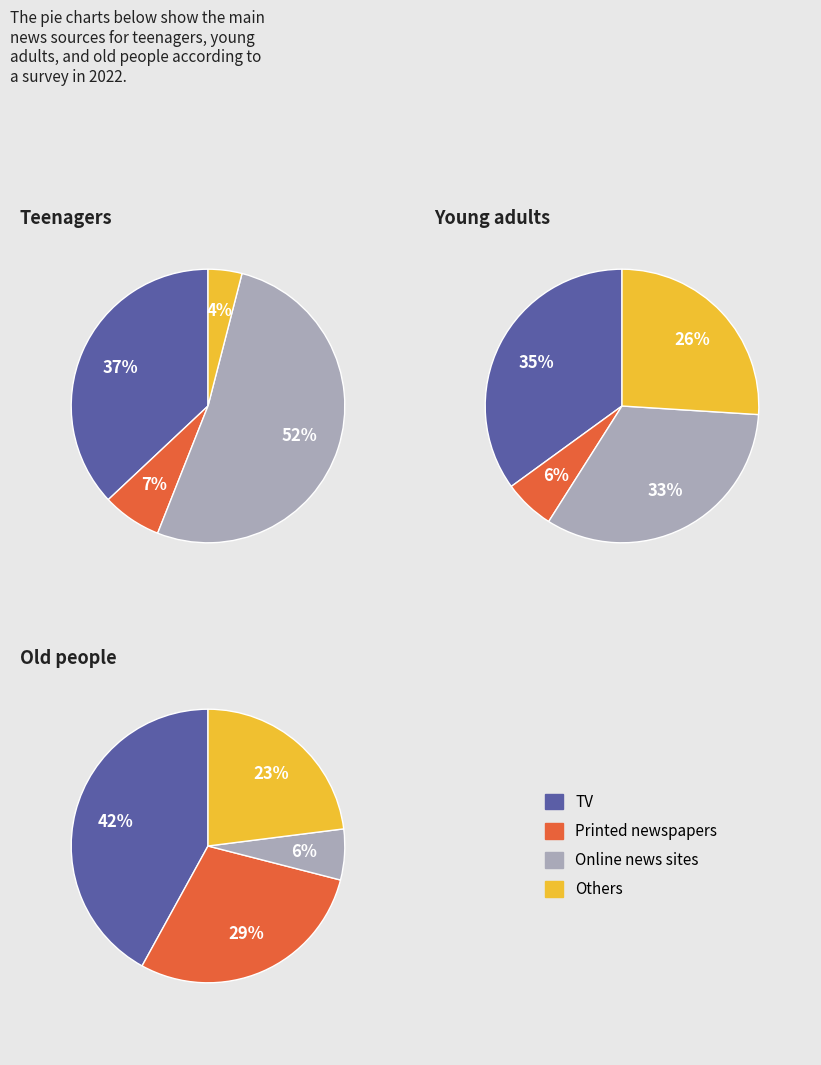

Does 4 account for over 50% of the chart?

No